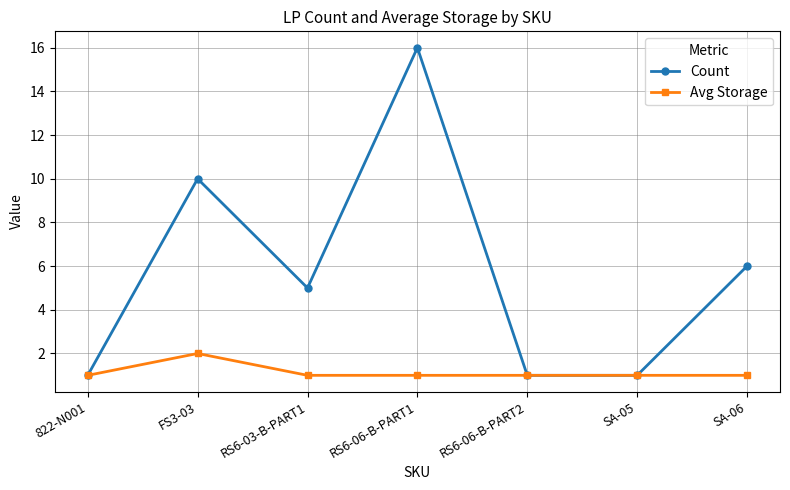

Count the Avg Storage values in the range 1 to 2.

7